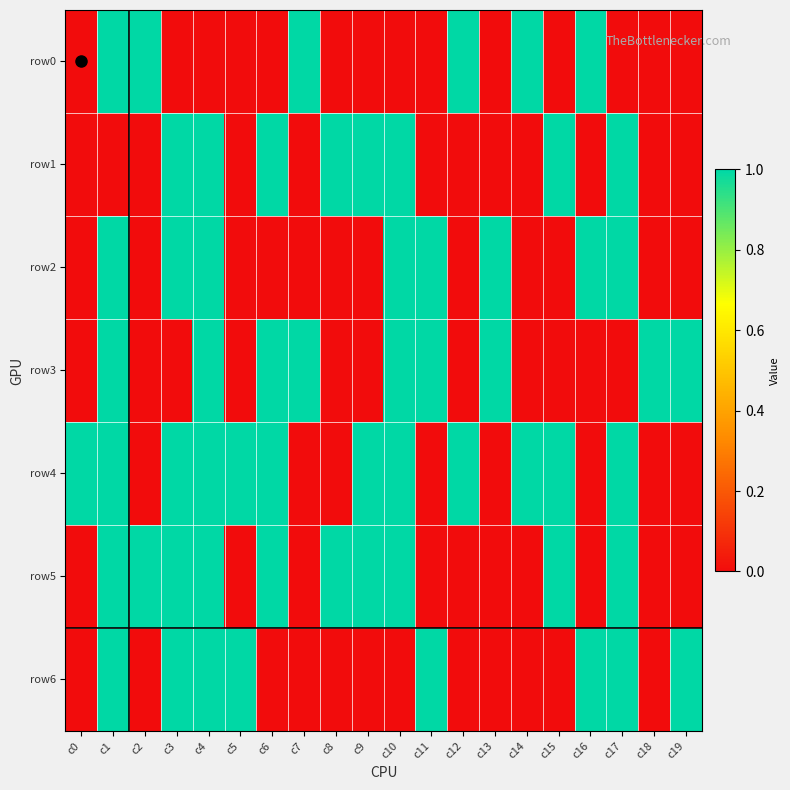

Which series has the widest spread of values?

row0